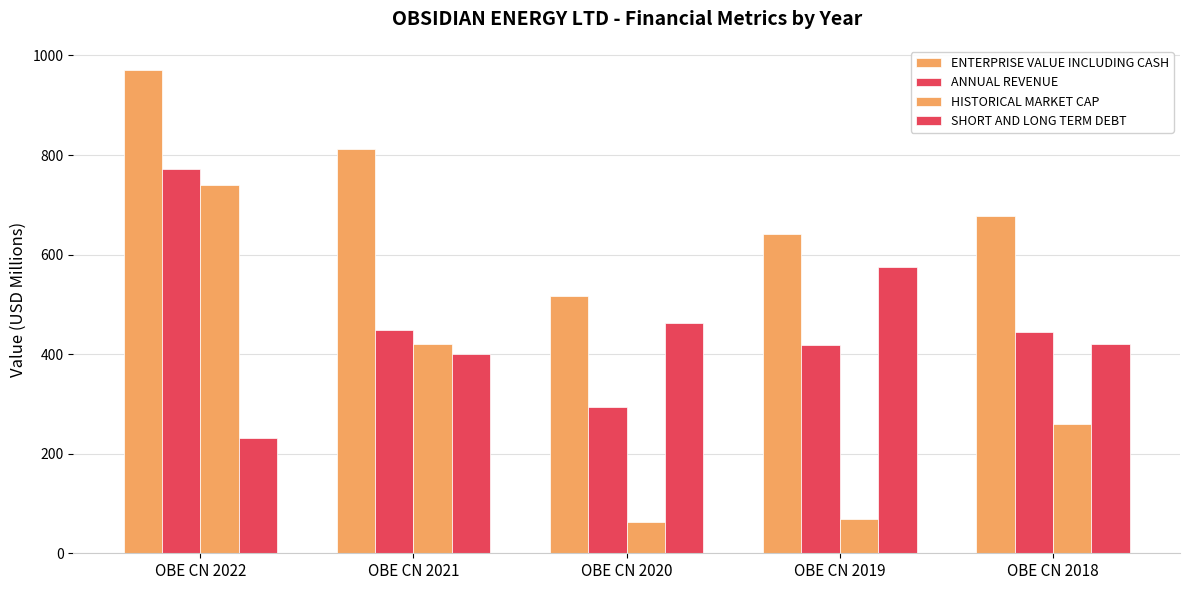

What is the spread (max minus min) of values at OBE CN 2020?

454.1